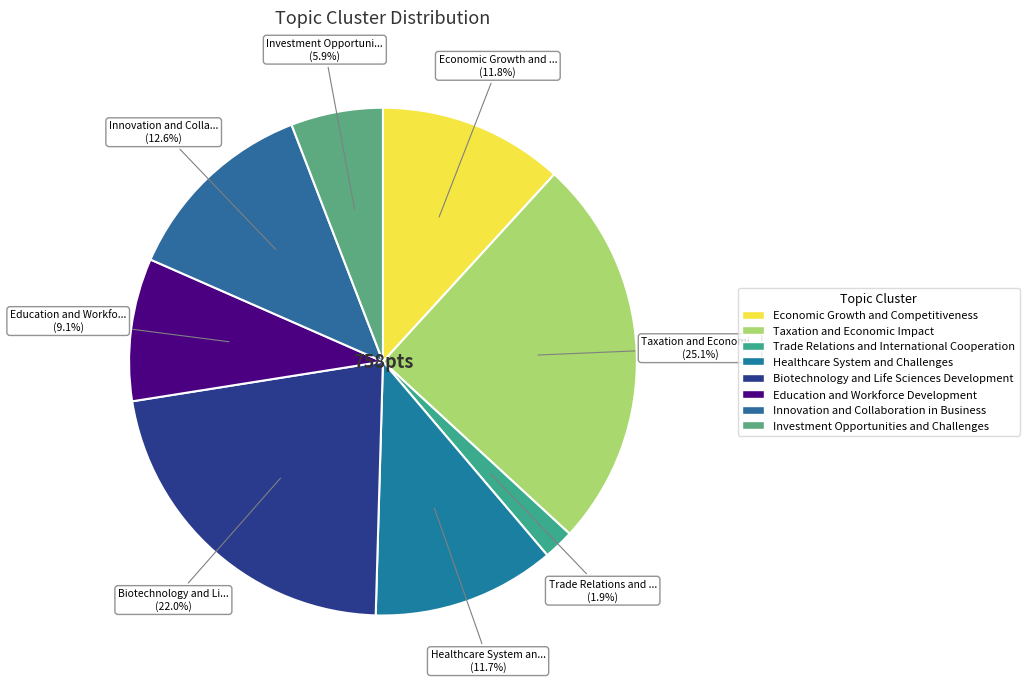

Approximately how many times larger is the value at Healthcare System and Challenges compared to Taxation and Economic Impact?

0.5